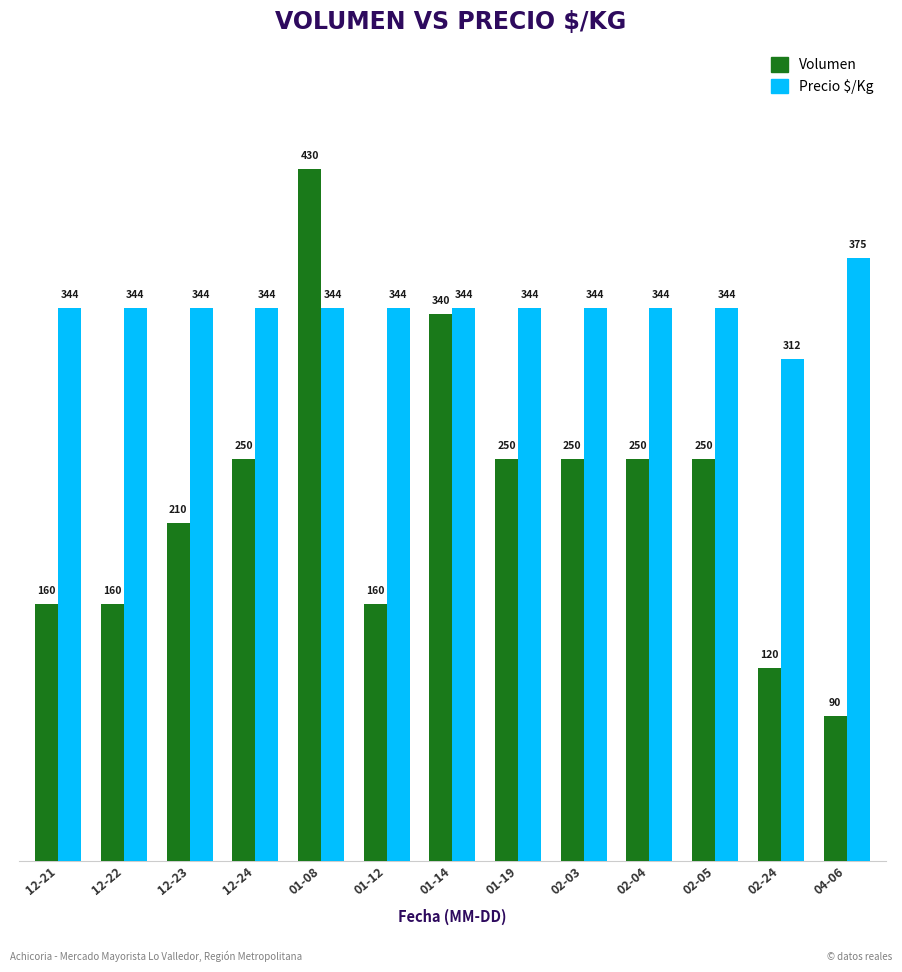

How many categories are shown in the chart?

13